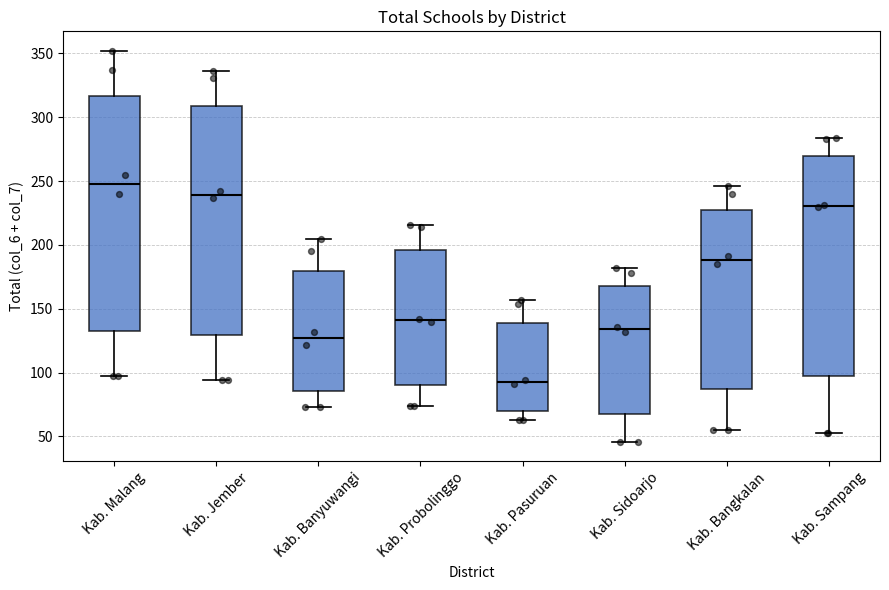

Which box's median line is the lowest?

Kab. Pasuruan